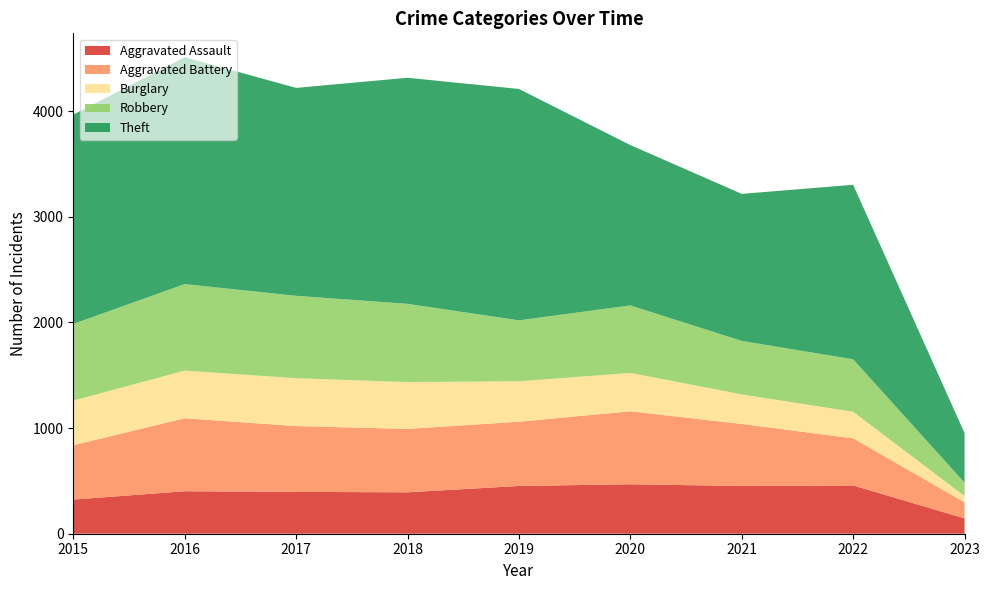

Reading left to right, transcribe all the data shown in this chart.

Aggravated Assault: 323	402	396	392	452	468	452	457	145
Aggravated Battery: 515	691	623	600	608	691	587	446	152
Burglary: 422	451	453	443	383	363	280	251	59
Robbery: 726	819	780	741	577	639	506	497	127
Theft: 1981	2148	1968	2140	2190	1518	1392	1652	470